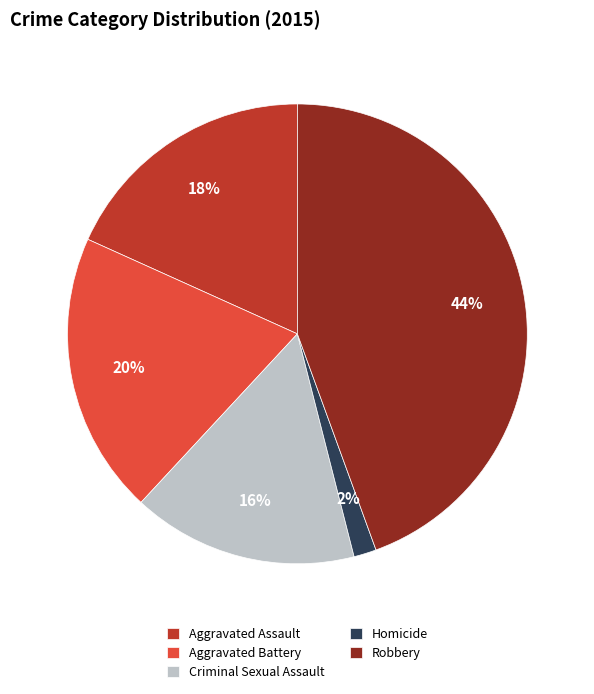

Do Aggravated Battery and Homicide together represent more than half of the pie?

No